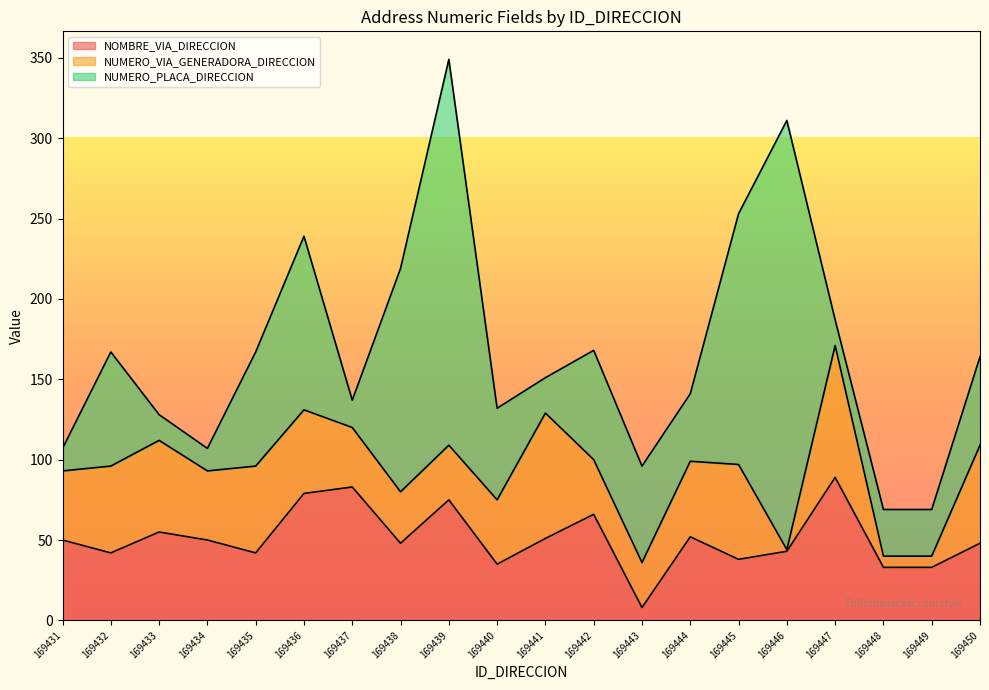

Which series ends up on top after the final intersection of NUMERO_PLACA_DIRECCION and NUMERO_VIA_GENERADORA_DIRECCION?

NUMERO_VIA_GENERADORA_DIRECCION